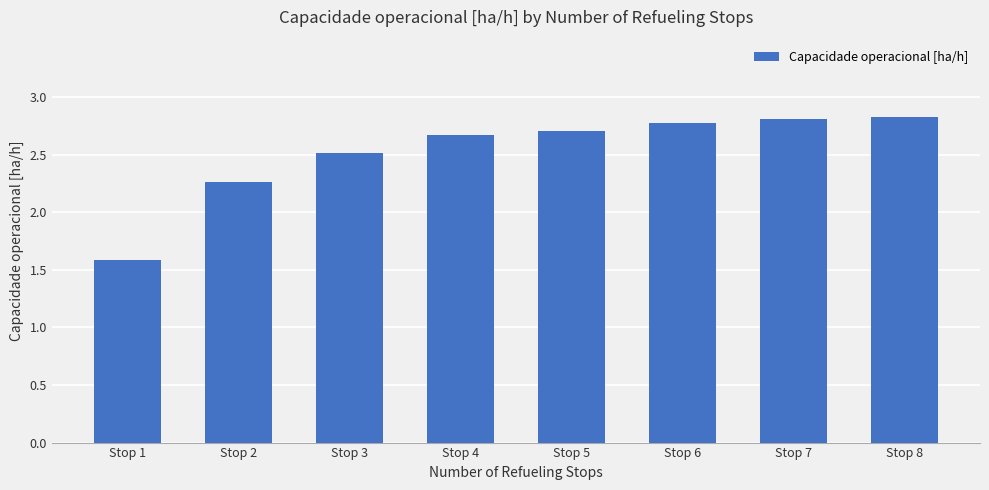

Reading right to left, extract all data points from this chart.

2.8	2.8	2.8	2.7	2.7	2.5	2.3	1.6